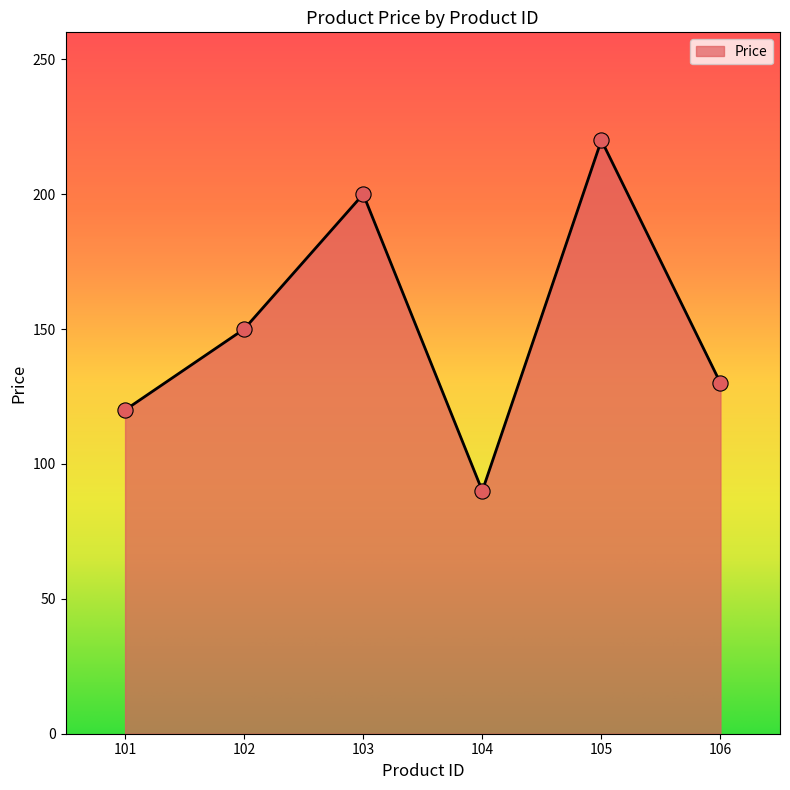

What is the change in value from 103 to 105?

+20